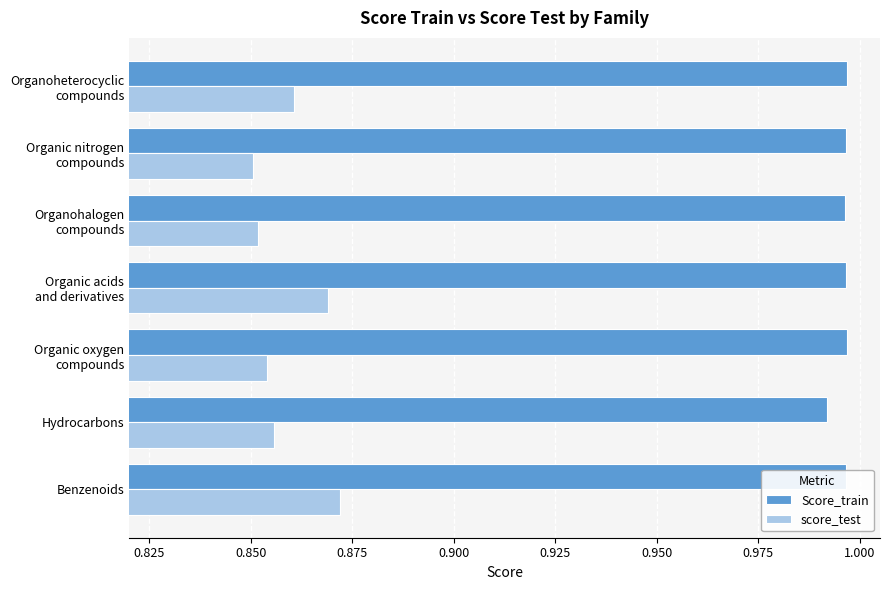

Which series has the largest range (max minus min)?

score_test